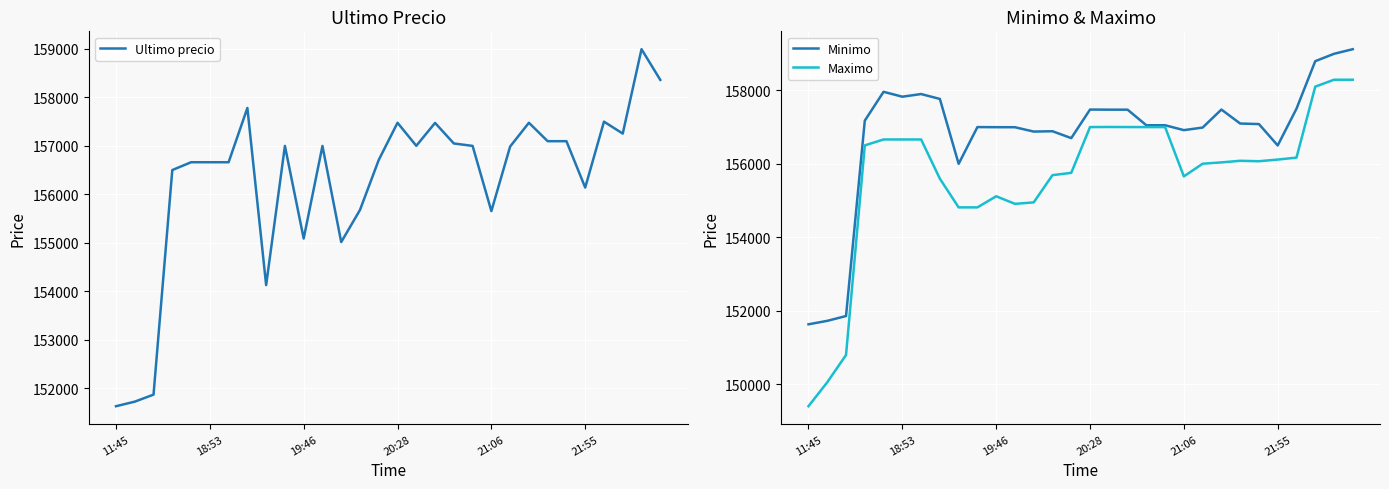

What is the label of the 30th point from the right?

11:45